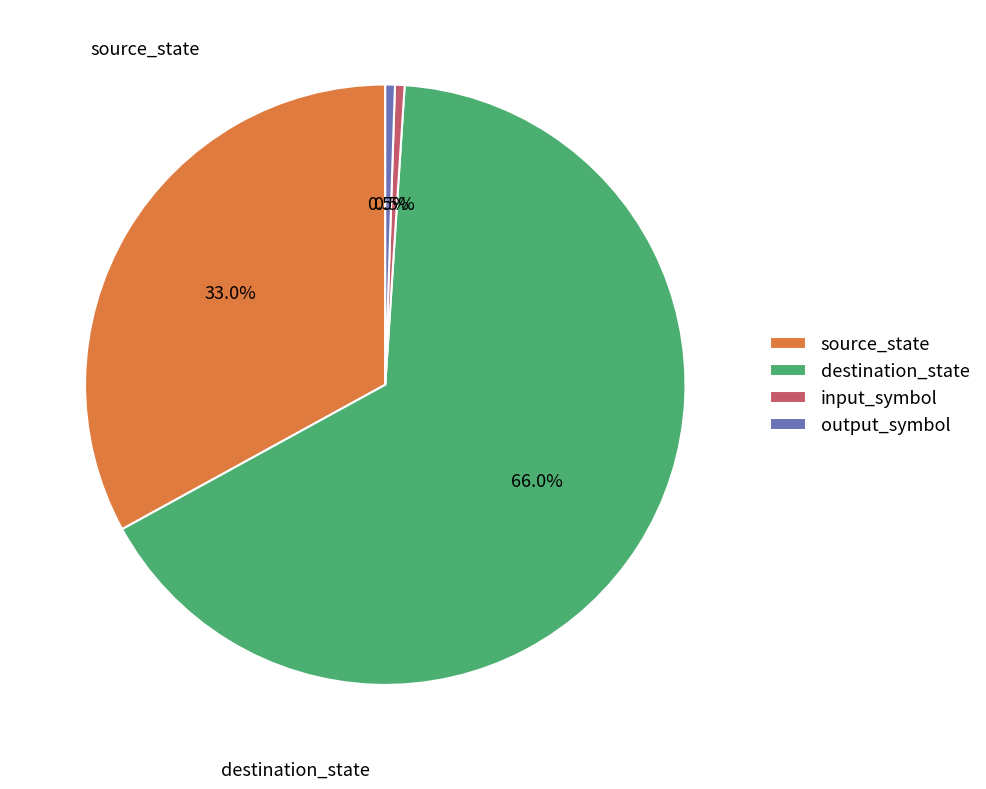

Which category has the biggest portion of the pie?

destination_state